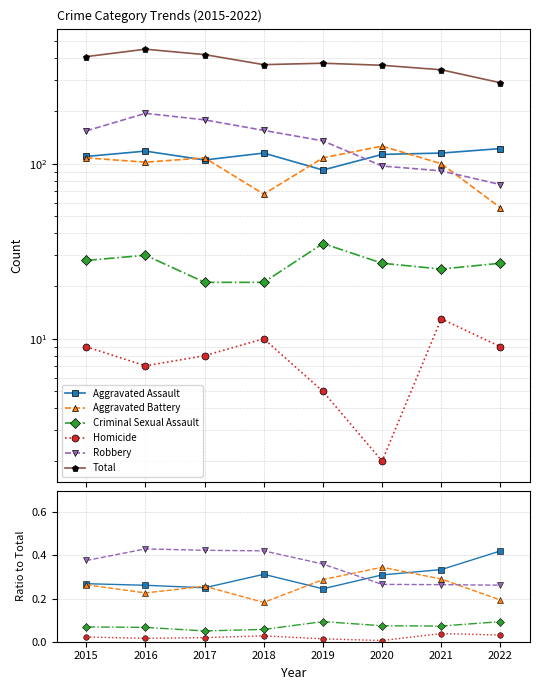

Count the number of data series in this chart.

6